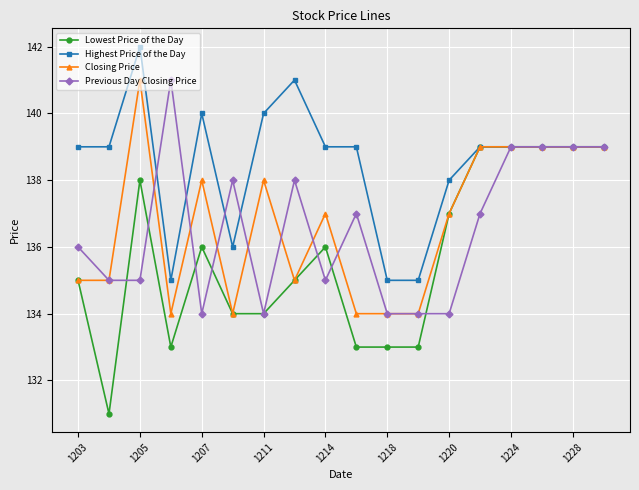

What is the value of the Closing Price point at the 11th from the left?

134